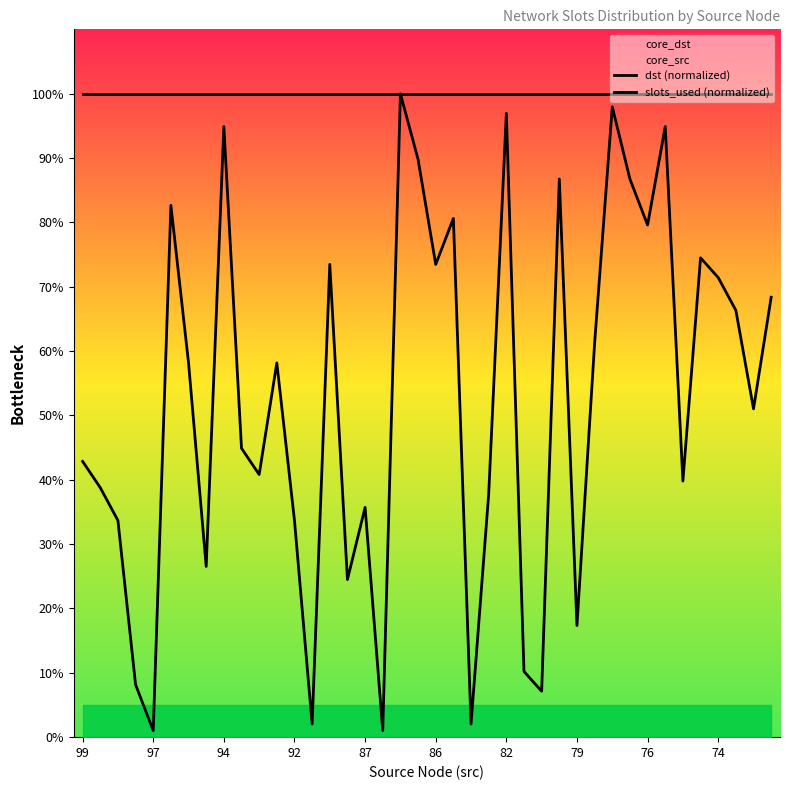

How many data points does each series have?

40